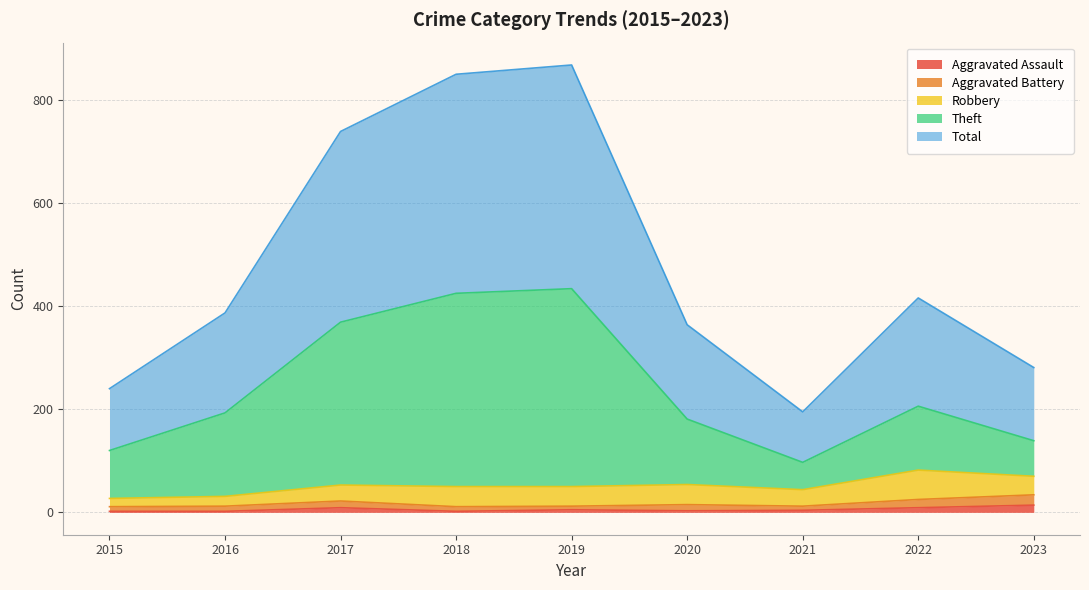

True or false: Aggravated Assault has a value of 4 at 2021.

True